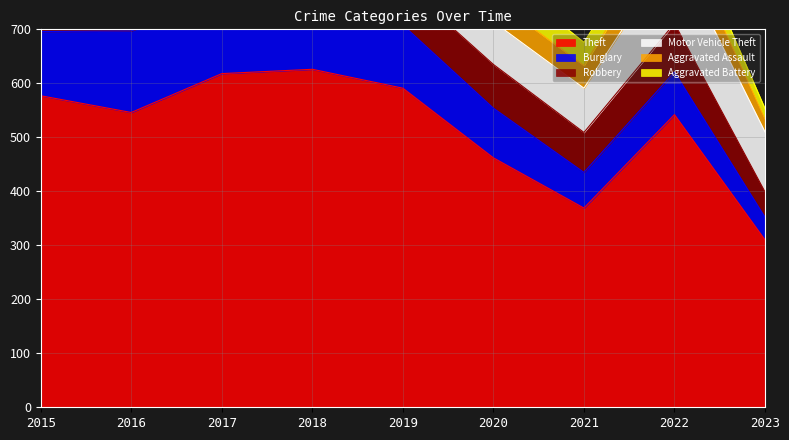

List the series in order of their peak value, lowest first.

Aggravated Assault, Aggravated Battery, Robbery, Burglary, Motor Vehicle Theft, Theft